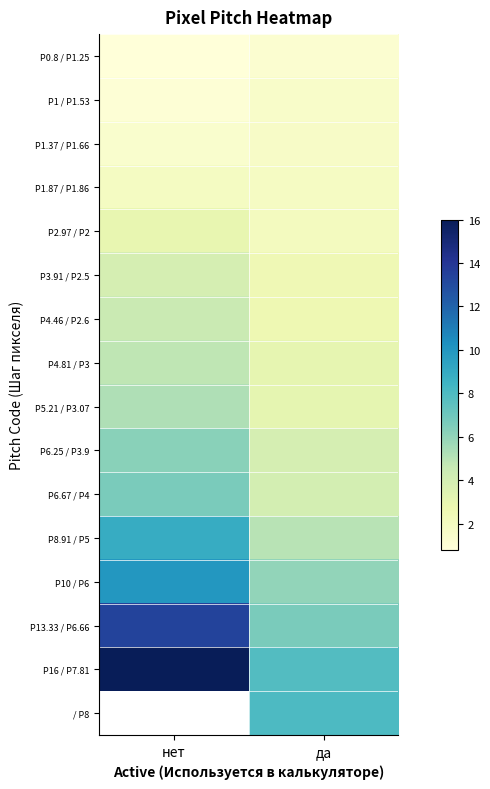

At which label is P2.97 / P2 closest to 2?

да